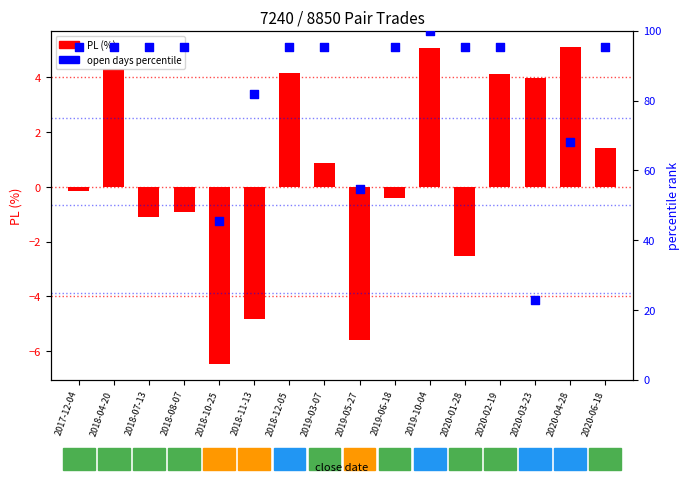

What are all the series names shown in the legend?

PL (%), open days percentile